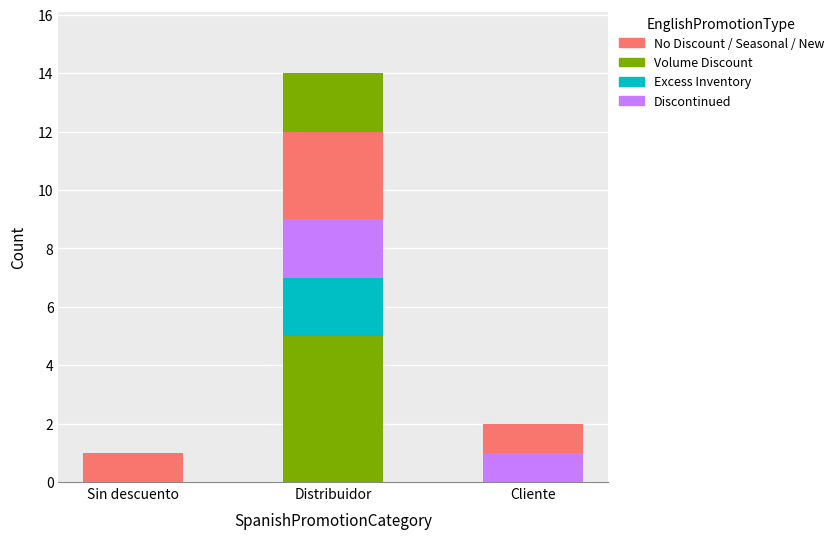

How many distinct data groups are displayed?

6